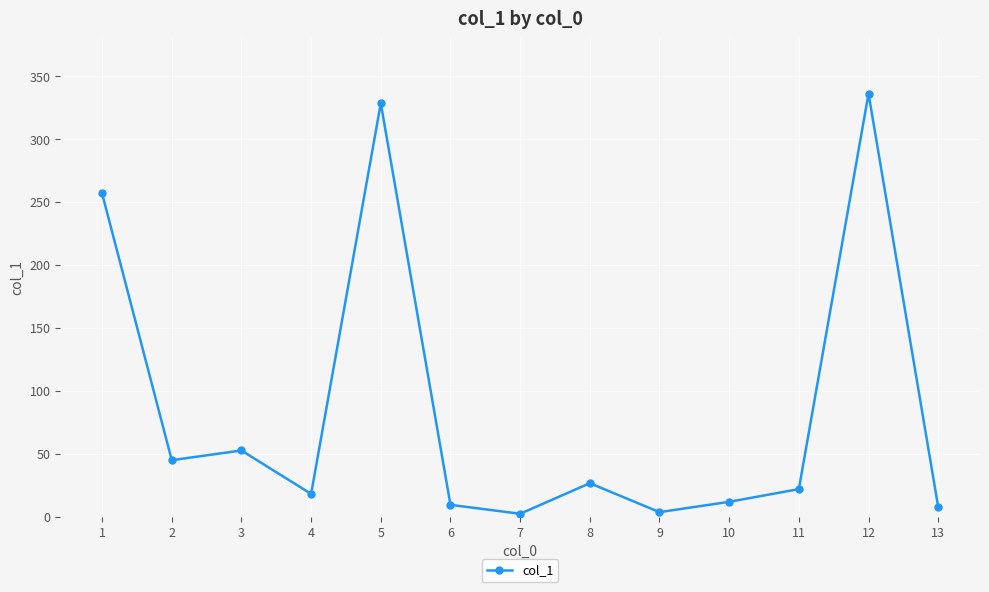

What is the difference between the second highest and second lowest values?

325.0